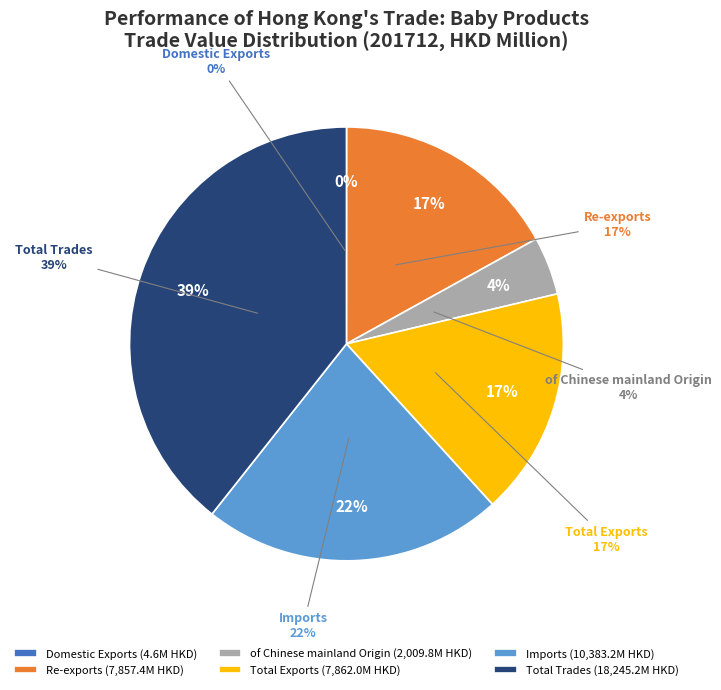

Which category has the smallest portion of the pie?

Domestic Exports